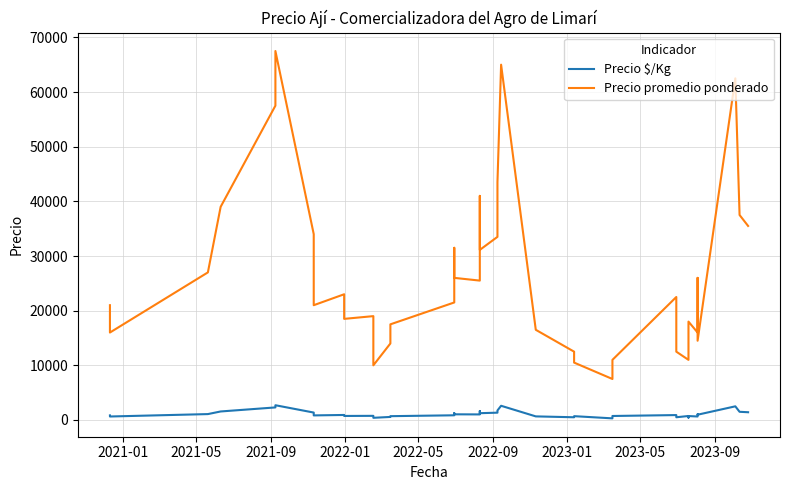

Is it true that Precio promedio ponderado equals 37175 at 15?

False